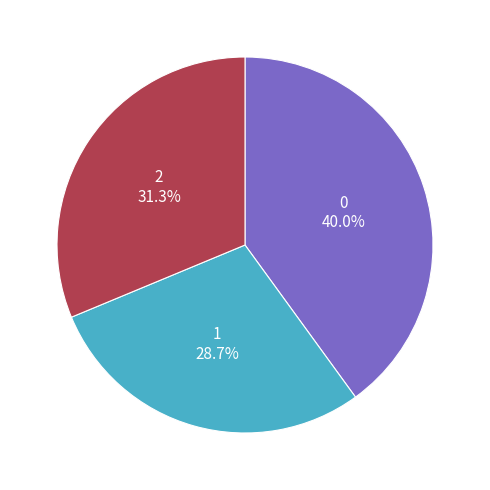

How many slices are in this pie chart?

3